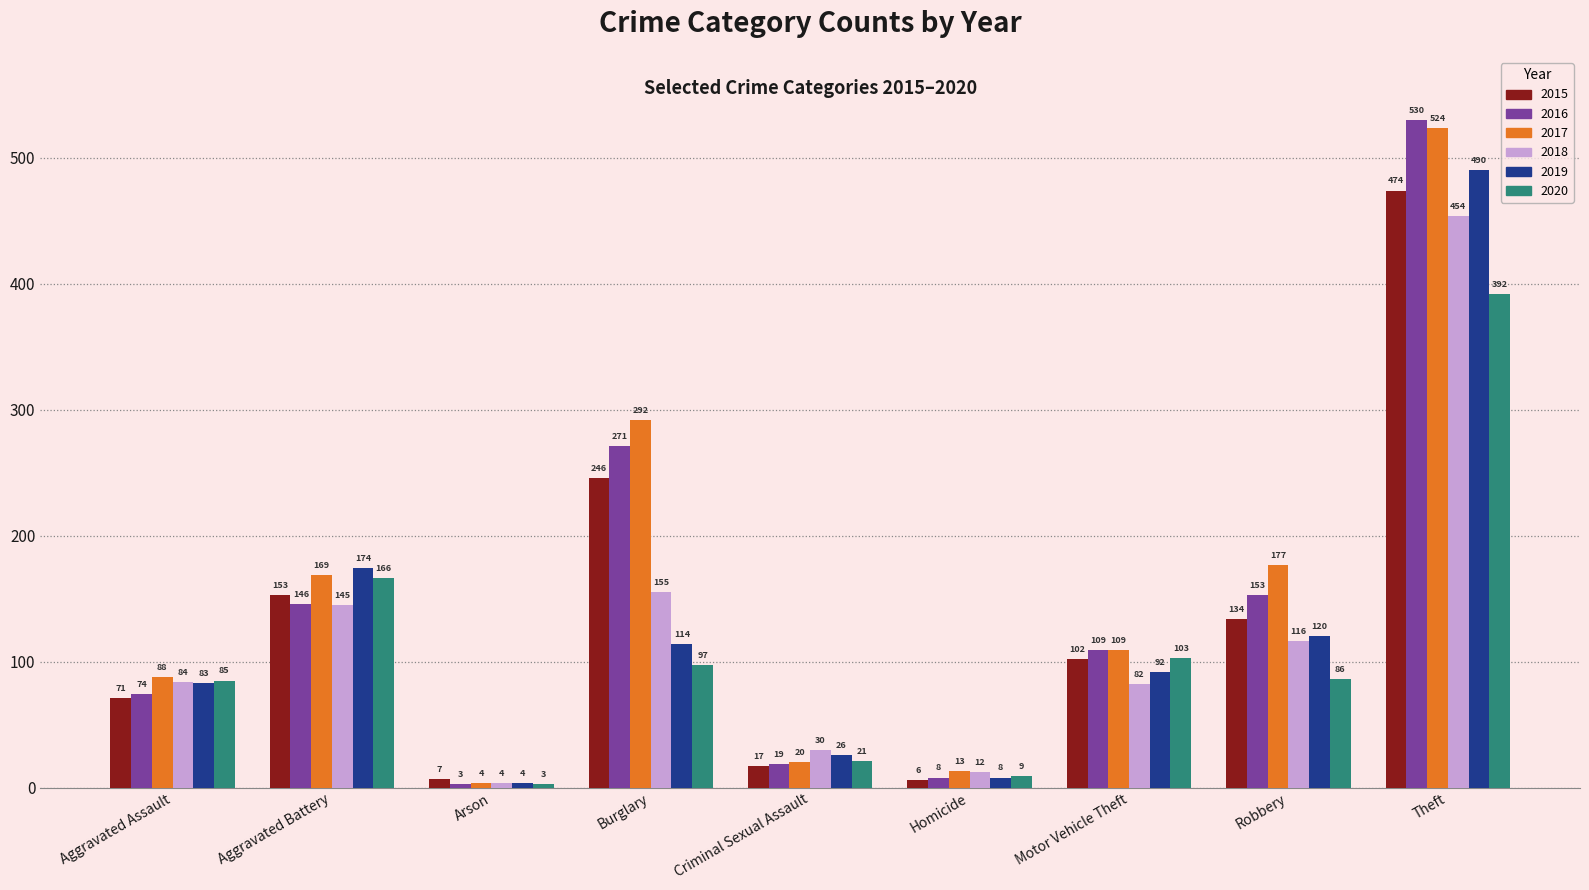

What is the label of the 5th bar from the right?

Criminal Sexual Assault